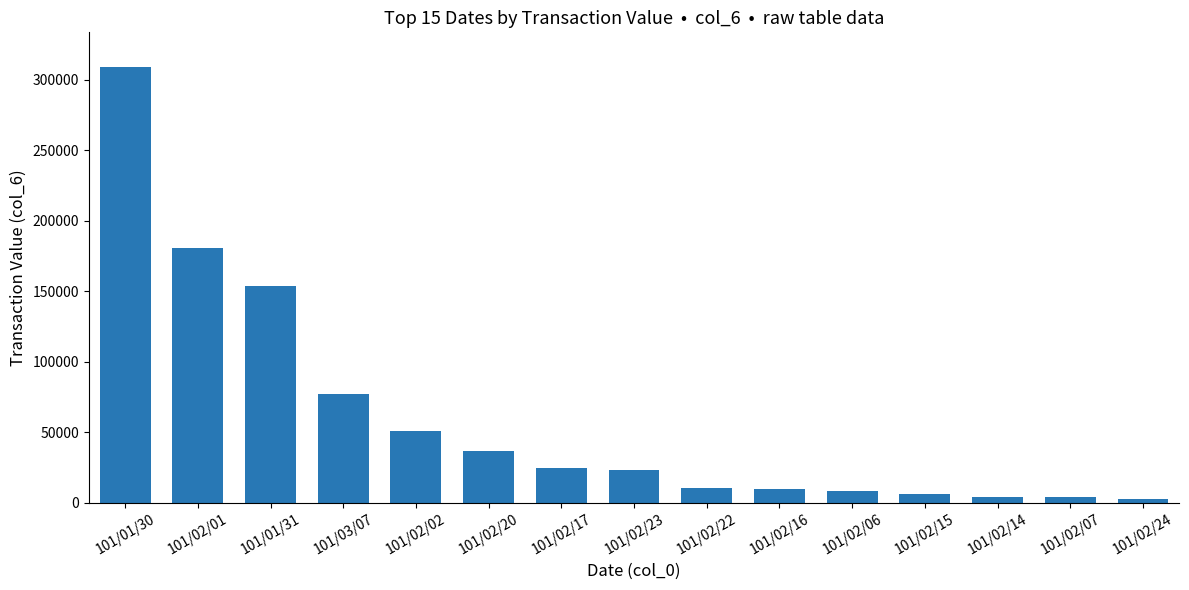

What is the minimum value shown in the chart?

3000